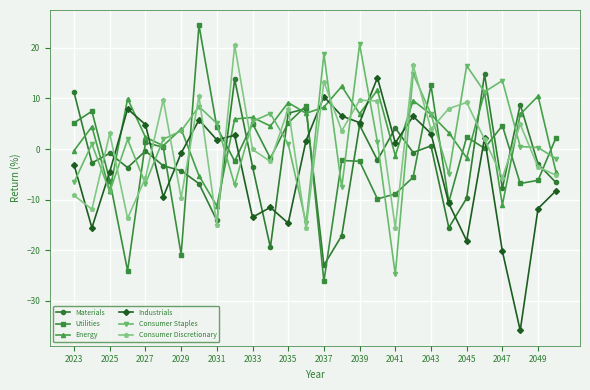

How many data points does each series have?

28